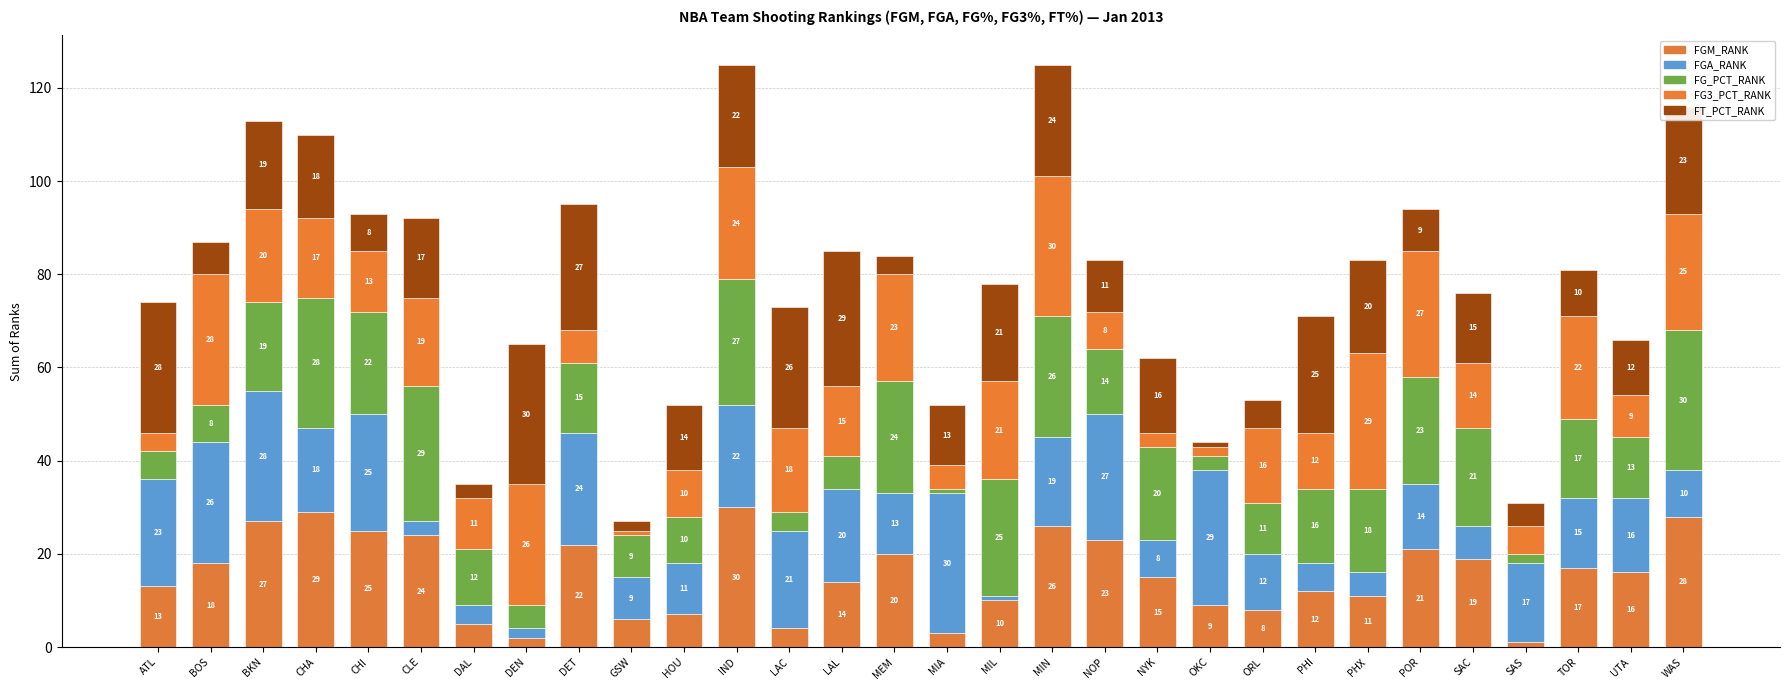

At CHI, list the series in order from smallest to largest.

FT_PCT_RANK, FG3_PCT_RANK, FG_PCT_RANK, FGM_RANK, FGA_RANK